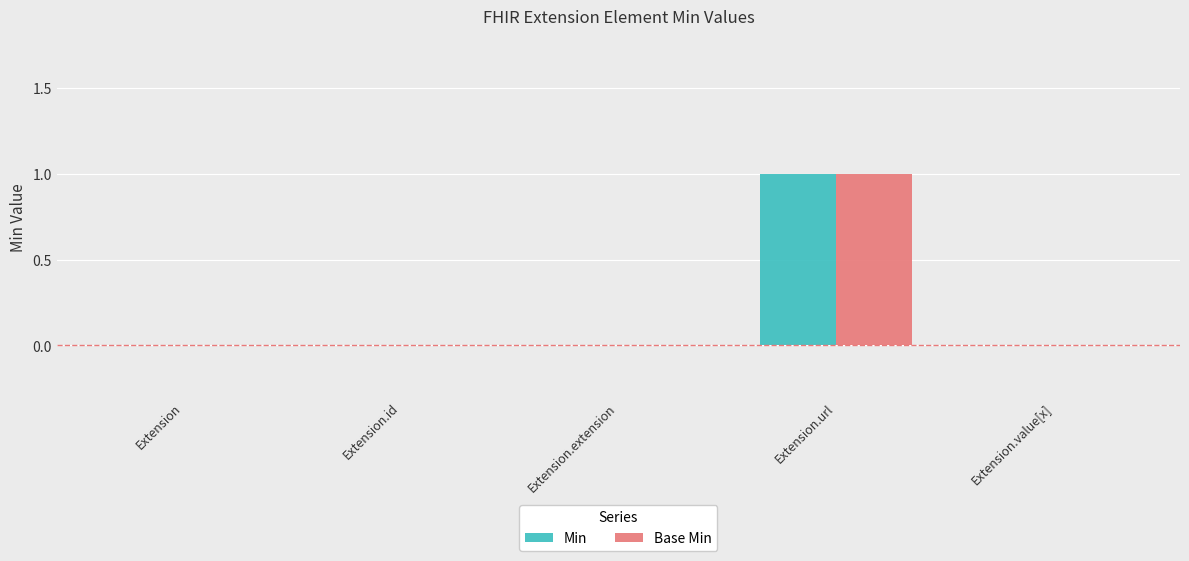

Is the value of Base Min at Extension.url greater than the value of Min at Extension?

Yes